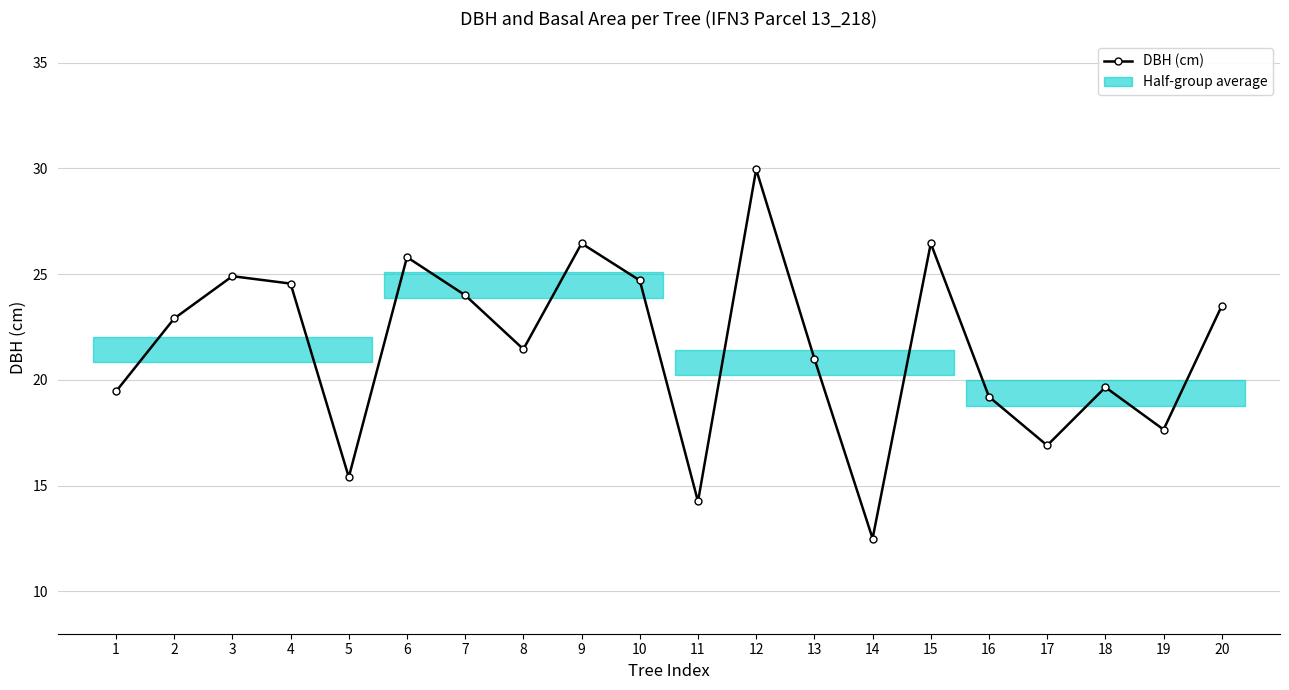

What is the smallest value displayed?

12.5